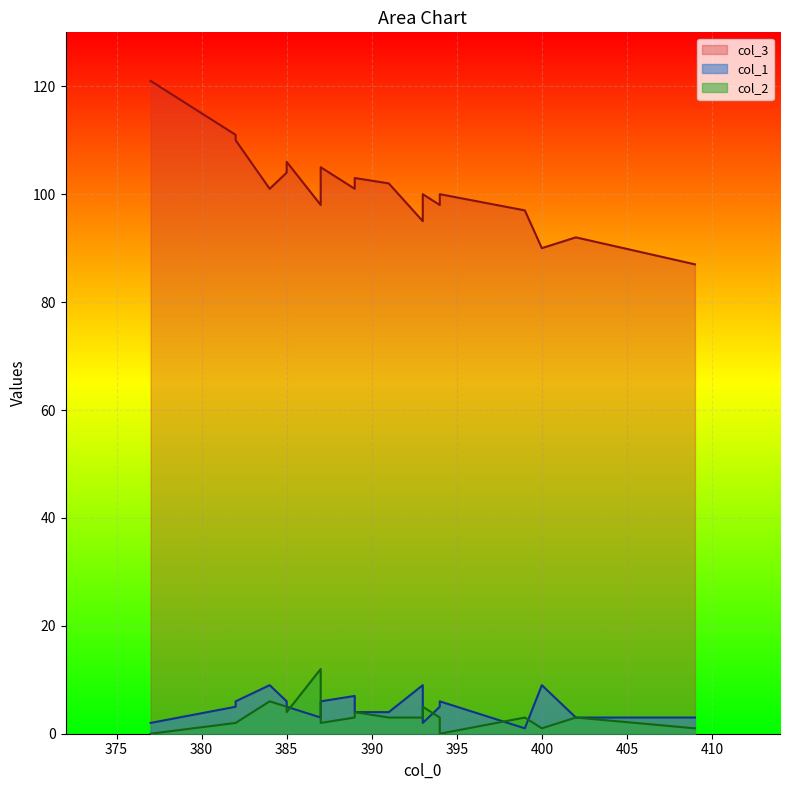

True or false: col_2 has a value of 6 at 384.

True